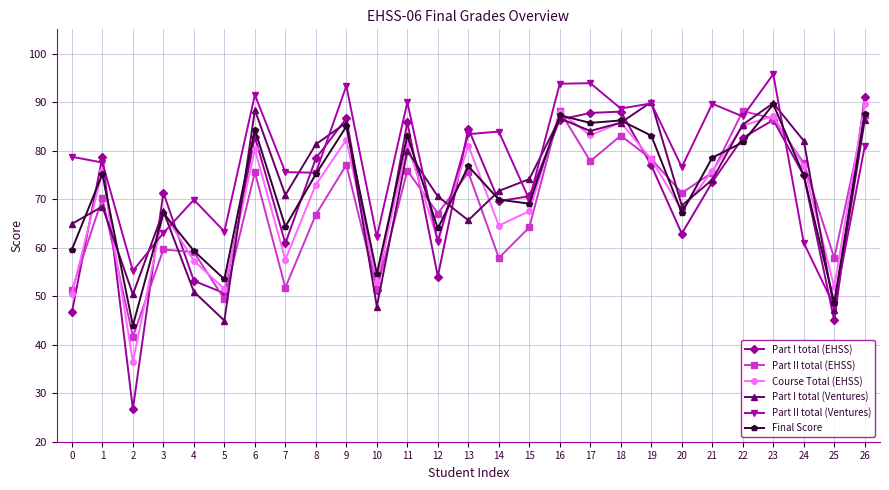

Read the Part I total (EHSS) value at 9.

86.6